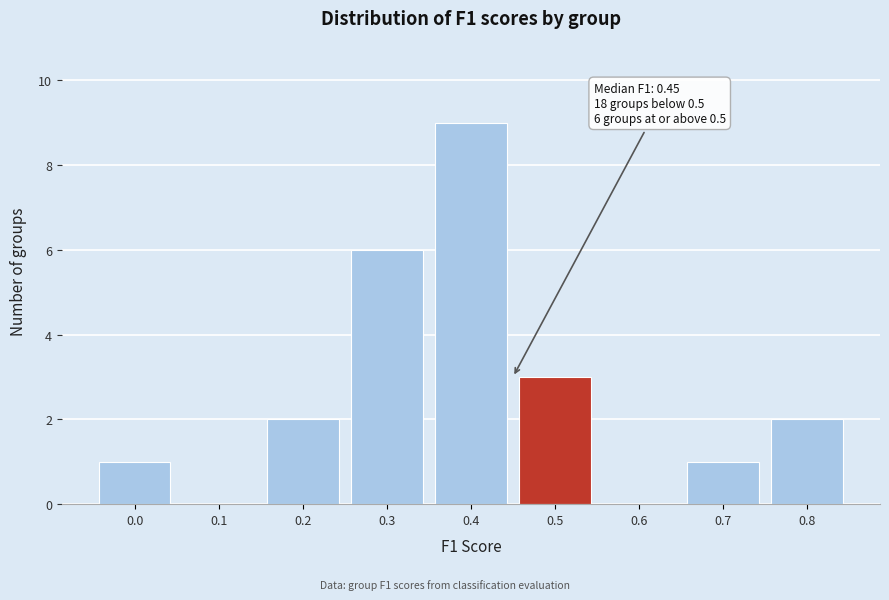

Reading left to right, list all the values displayed in this chart.

0.0=1	0.1=0	0.2=2	0.3=6	0.4=9	0.5=3	0.6=0	0.7=1	0.8=2